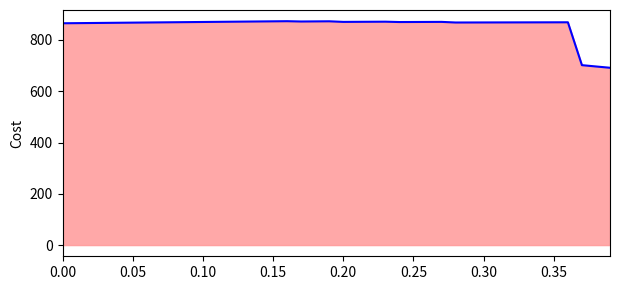

What is the minimum value shown in the chart?

691.5